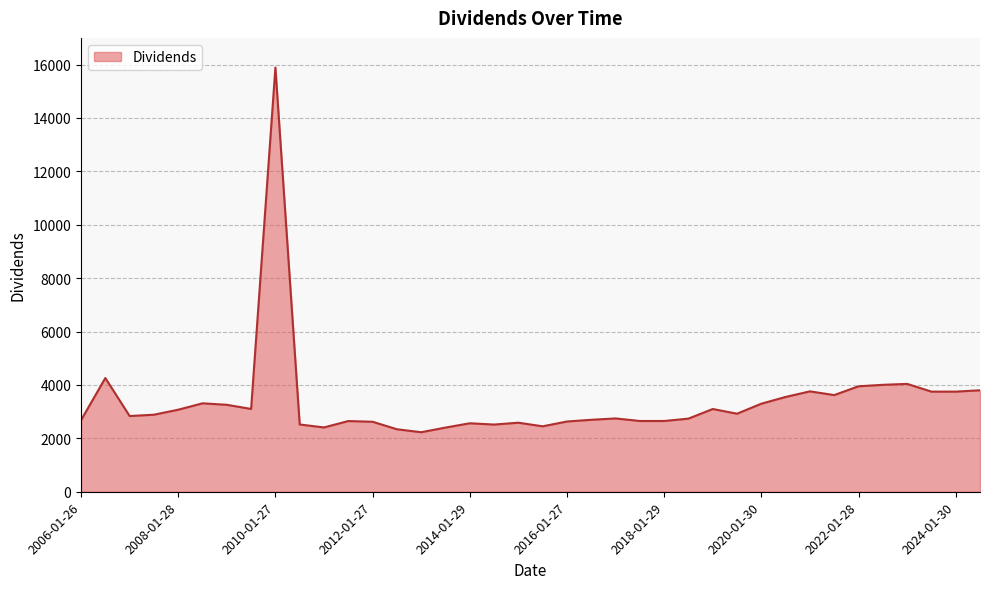

What is the difference between the maximum and minimum values?

13660.0